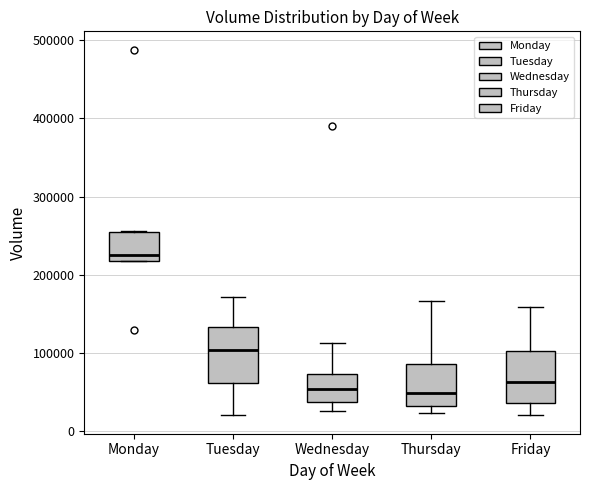

Reading left to right, transcribe this box plot: for each box, give where its median line is, the range the box spans, and where its two whiskers end, as read against the y-axis. The values are not printed on the chart, so give them approximately, as read against the axis.

Monday: median 230000, box 220000 to 260000, whiskers 220000 to 260000
Tuesday: median 100000, box 60000 to 130000, whiskers 20000 to 170000
Wednesday: median 50000, box 40000 to 70000, whiskers 30000 to 110000
Thursday: median 50000, box 30000 to 90000, whiskers 20000 to 170000
Friday: median 60000, box 40000 to 100000, whiskers 20000 to 160000